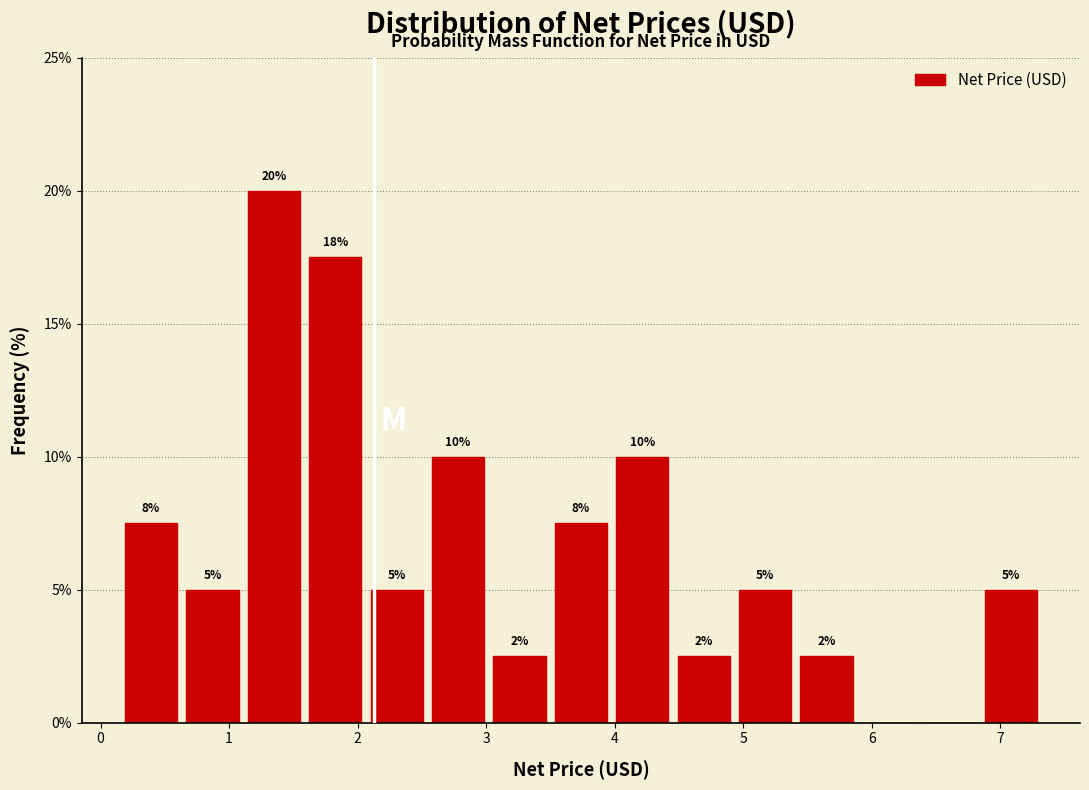

Over which range of the x-axis is the bar tallest?

1.1 to 1.6